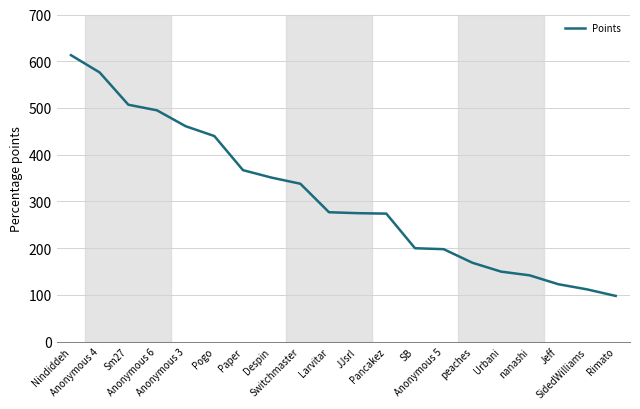

True or false: the data shows 223 at Urbani.

False